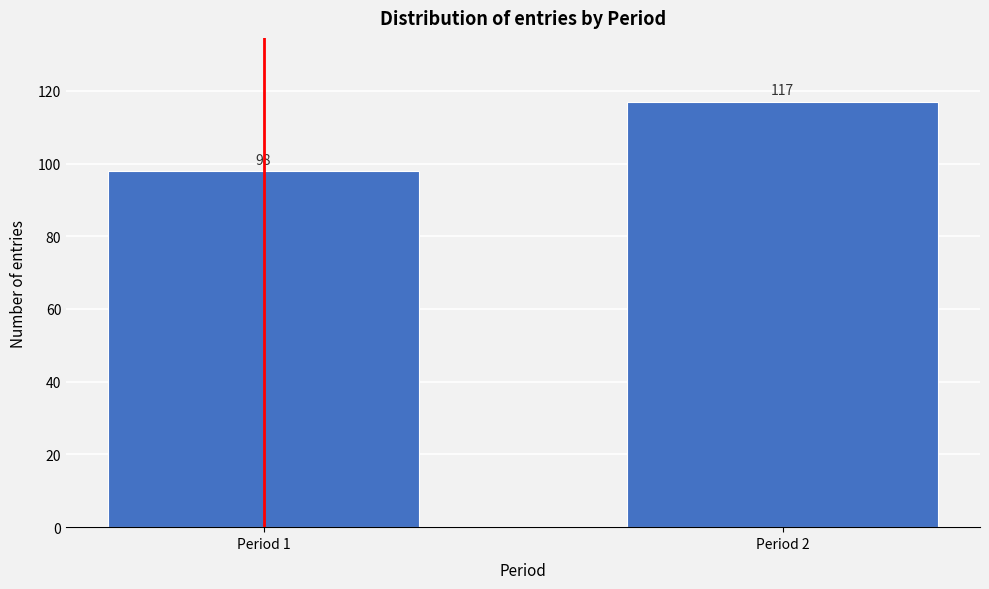

Reading left to right, what are all the values shown in this chart?

98	117